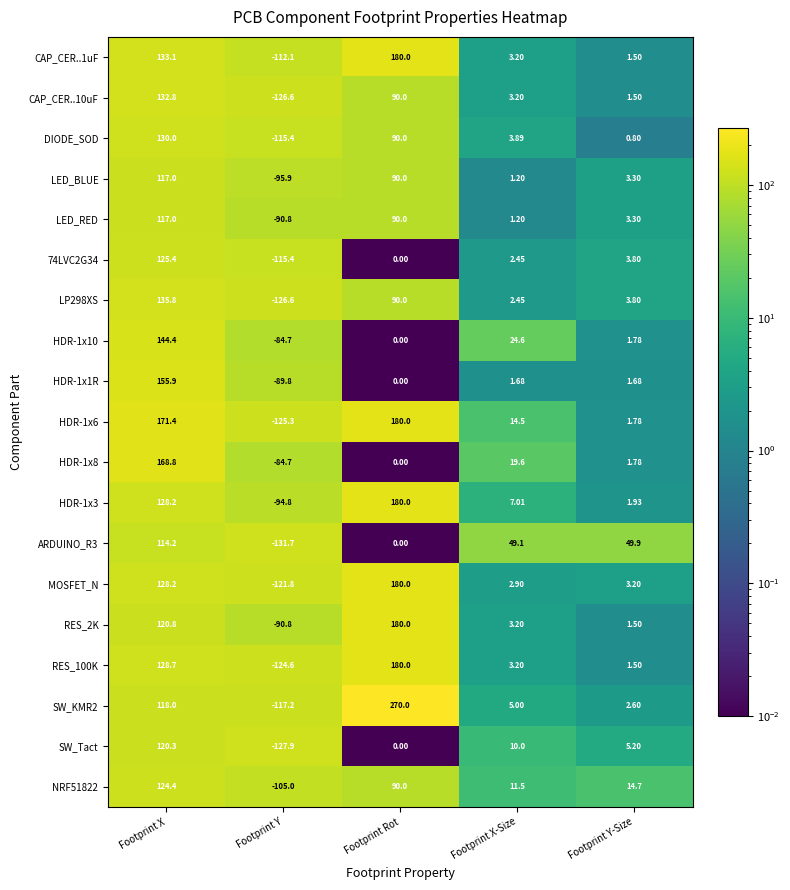

Rank the categories by SW_Tact value from highest to lowest.

Footprint X, Footprint X-Size, Footprint Y-Size, Footprint Rot, Footprint Y